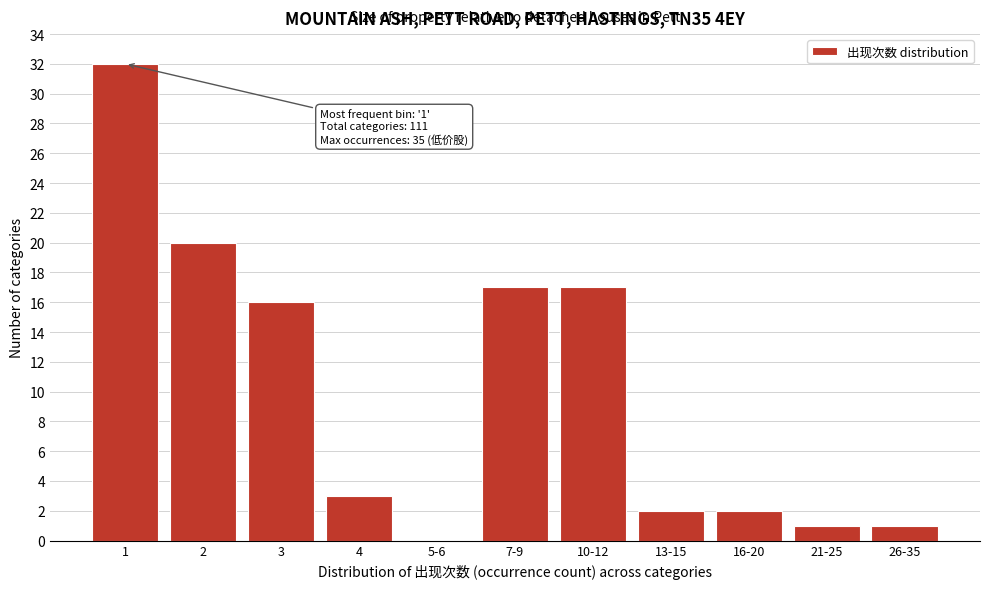

Reading right to left, list all the values displayed in this chart.

26-35=1	21-25=1	16-20=2	13-15=2	10-12=17	7-9=17	5-6=0	4=3	3=16	2=20	1=32